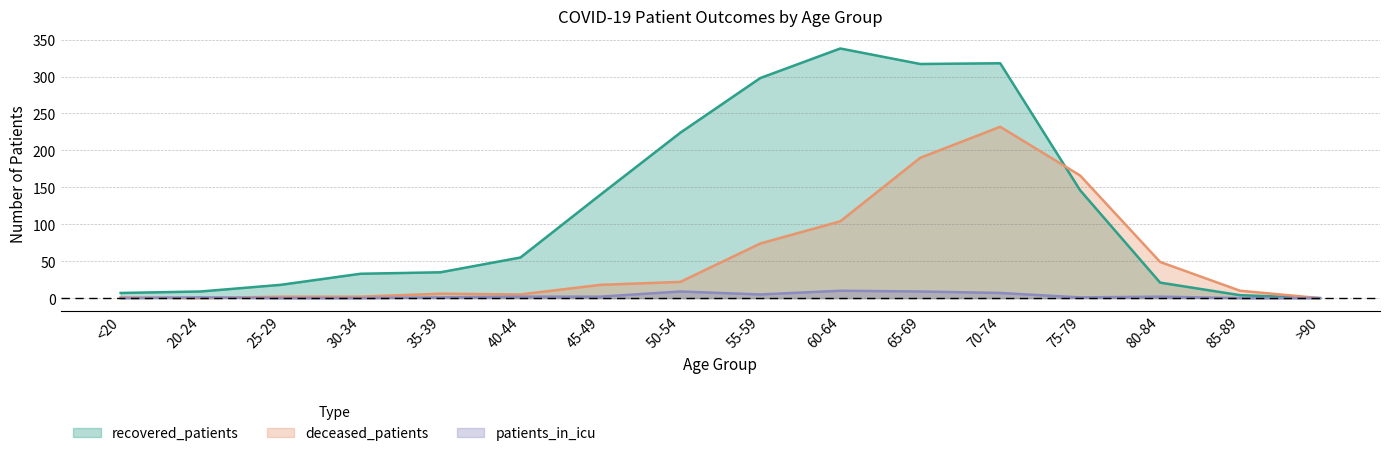

Reading left to right, transcribe all the data shown in this chart.

recovered_patients: <20=7	20-24=9	25-29=18	30-34=33	35-39=35	40-44=55	45-49=140	50-54=224	55-59=298	60-64=338	65-69=317	70-74=318	75-79=146	80-84=21	85-89=4	>90=0
deceased_patients: <20=1	20-24=0	25-29=2	30-34=2	35-39=6	40-44=5	45-49=18	50-54=22	55-59=74	60-64=104	65-69=190	70-74=232	75-79=166	80-84=49	85-89=10	>90=0
patients_in_icu: <20=0	20-24=1	25-29=0	30-34=0	35-39=1	40-44=2	45-49=2	50-54=9	55-59=5	60-64=10	65-69=9	70-74=7	75-79=1	80-84=2	85-89=0	>90=0